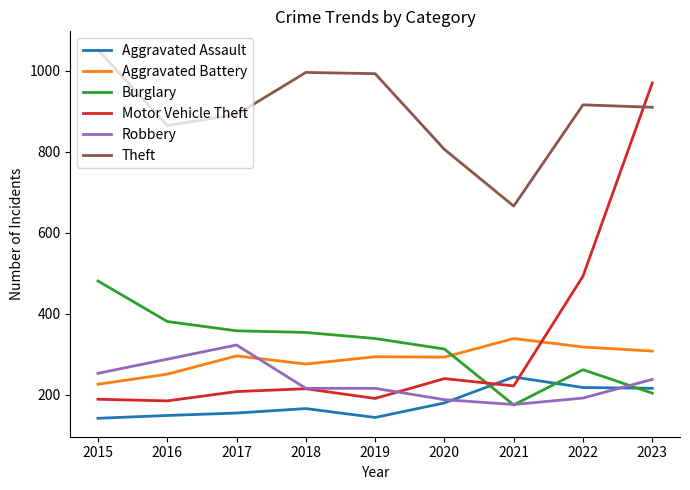

After their last crossing, which series has the higher values: Aggravated Battery or Motor Vehicle Theft?

Motor Vehicle Theft